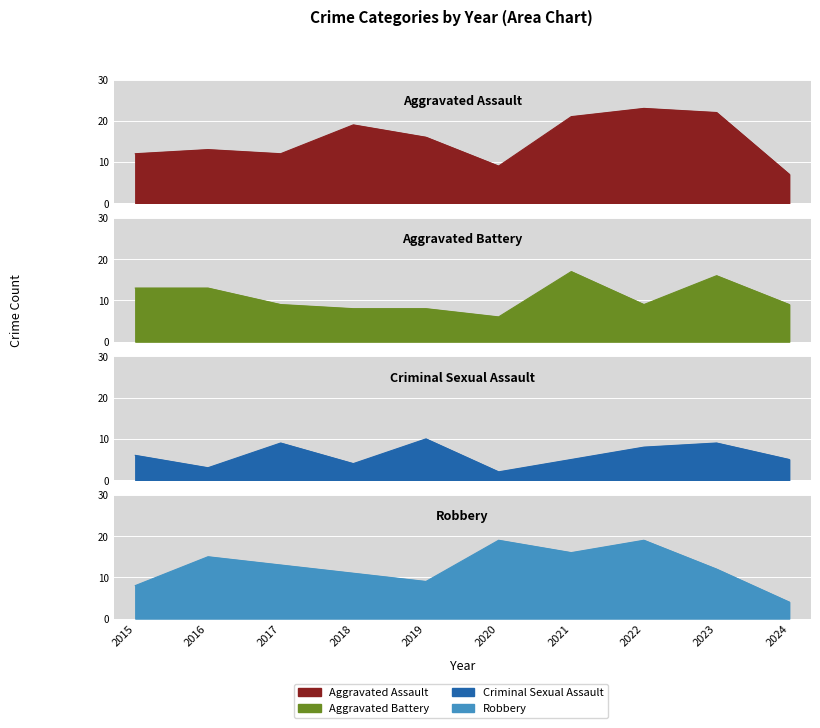

What are all the series names shown in the legend?

Aggravated Assault, Aggravated Battery, Criminal Sexual Assault, Robbery